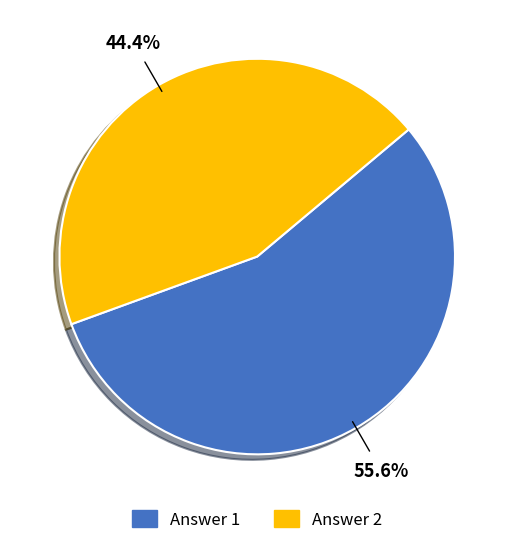

Is Answer 2 the majority of the pie?

No